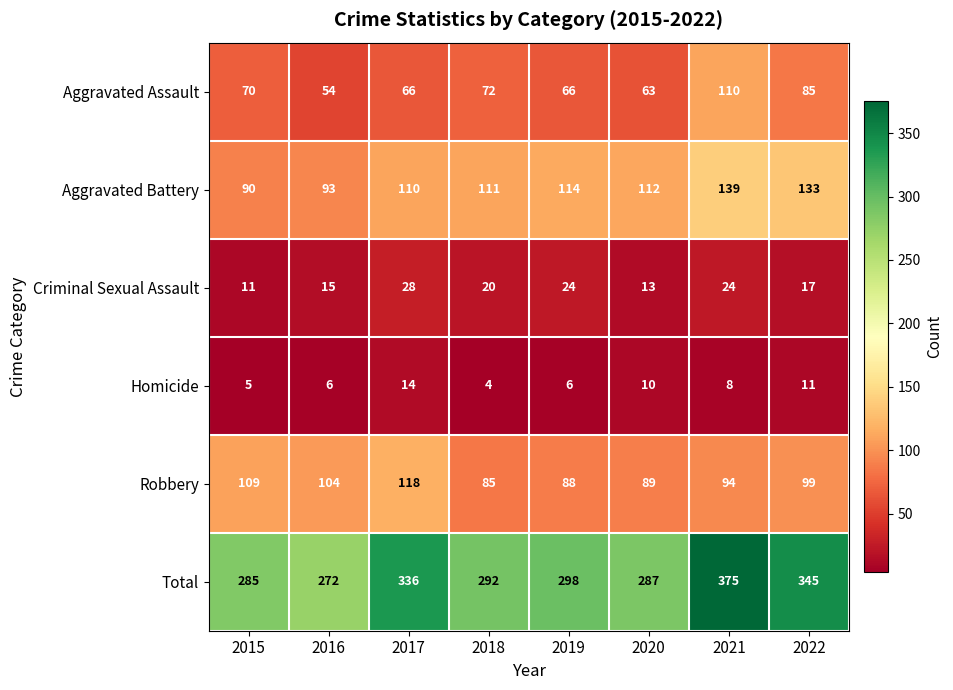

Where does the Homicide series first go above 8?

2017